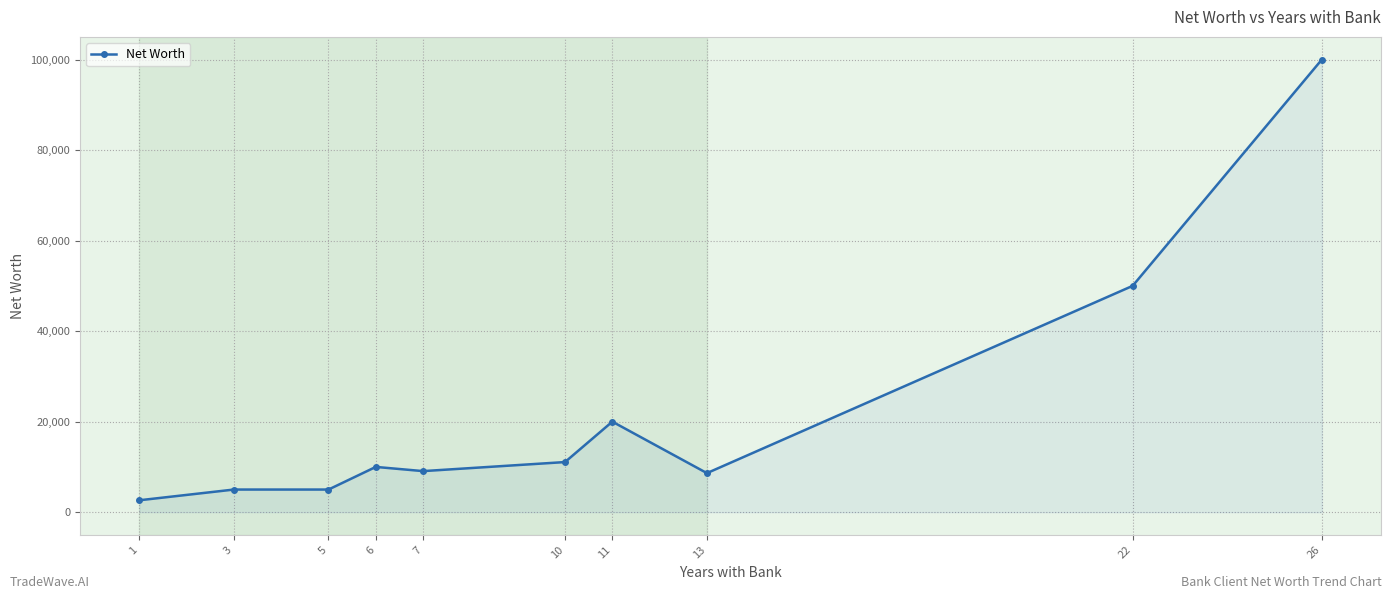

What is the approximate value at 26?

100000.0